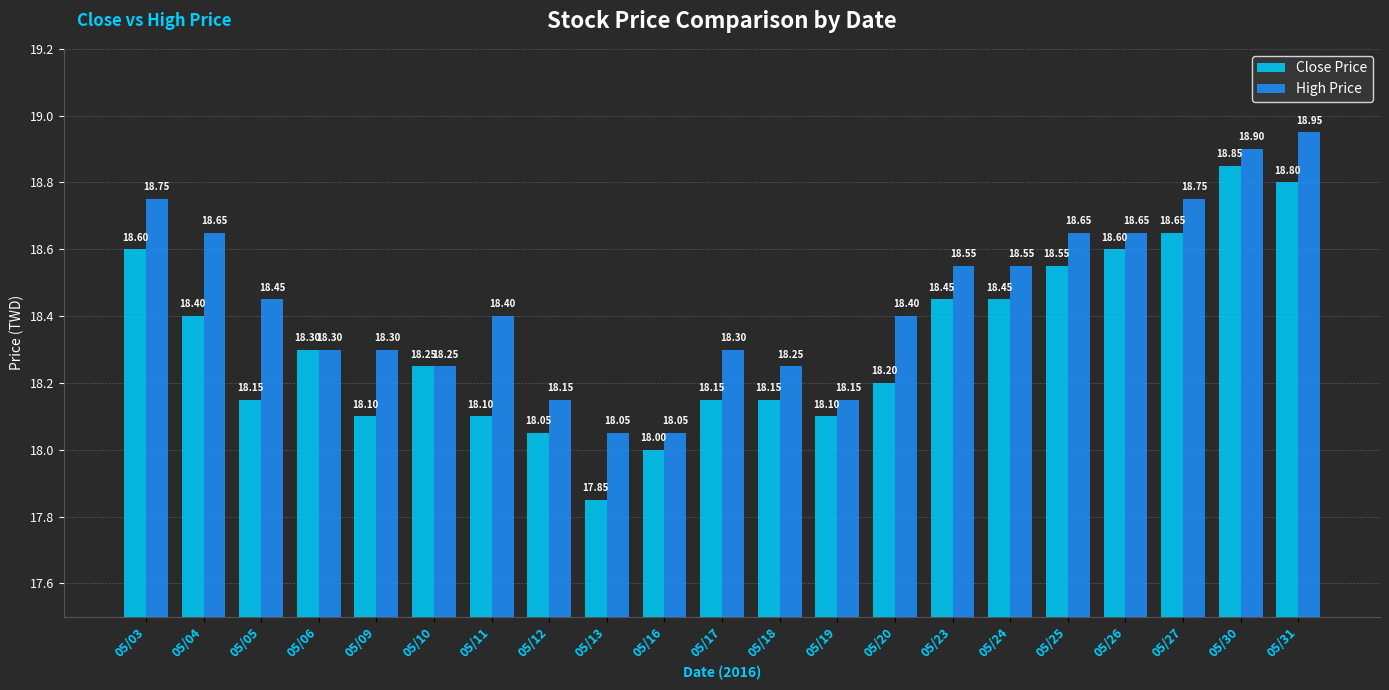

What is the difference between the second highest and second lowest values in the Close Price series?

0.8